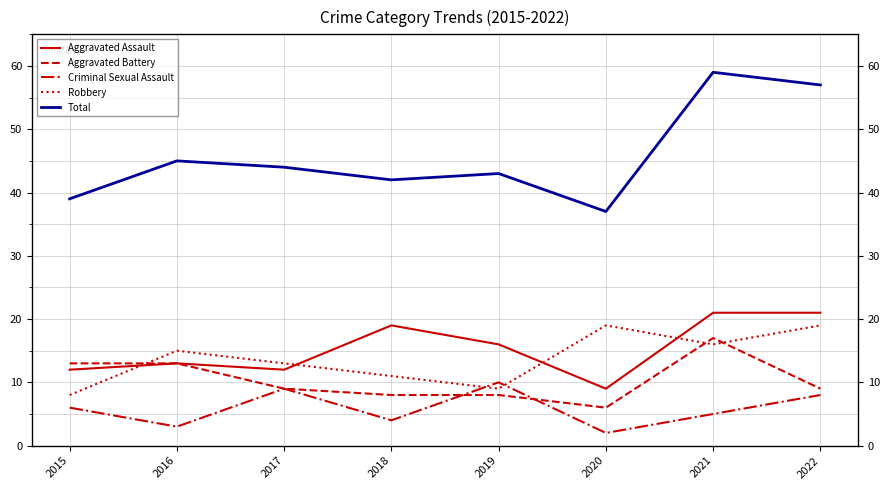

Reading left to right, transcribe all the data shown in this chart.

Aggravated Assault: 12	13	12	19	16	9	21	21
Aggravated Battery: 13	13	9	8	8	6	17	9
Criminal Sexual Assault: 6	3	9	4	10	2	5	8
Robbery: 8	15	13	11	9	19	16	19
Total: 39	45	44	42	43	37	59	57